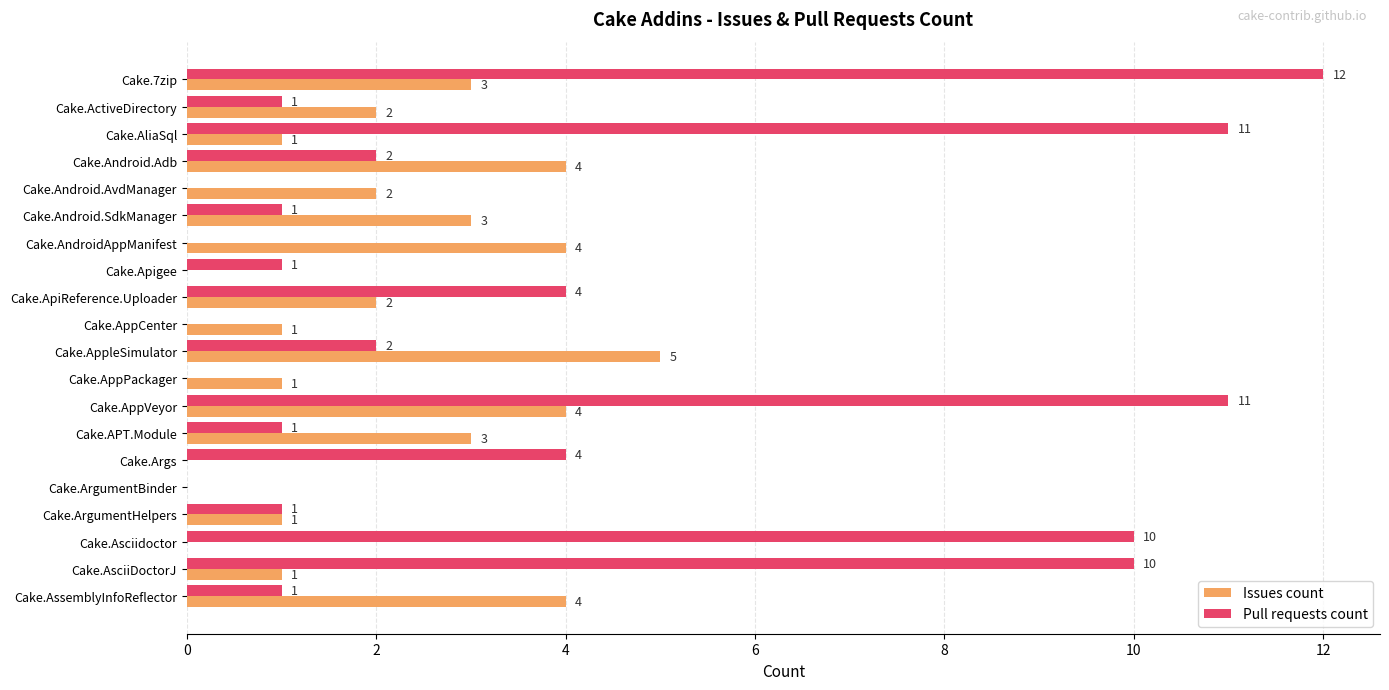

What is the total value across all series at Cake.AndroidAppManifest?

4